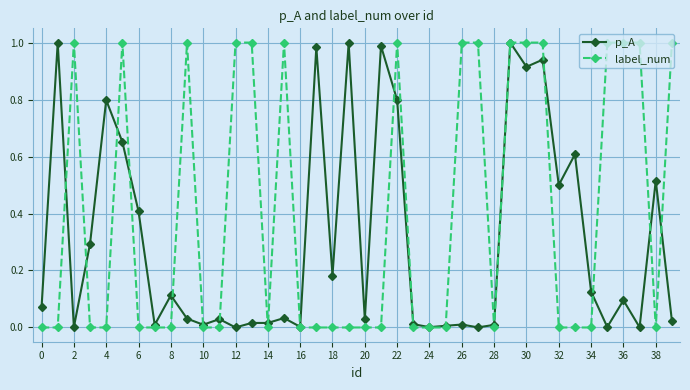

How many lines are shown in the chart?

2